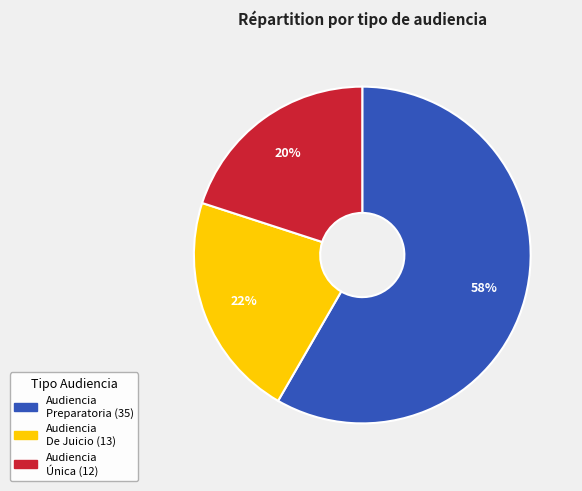

Do Audiencia De Juicio and Audiencia Preparatoria together represent more than half of the pie?

Yes